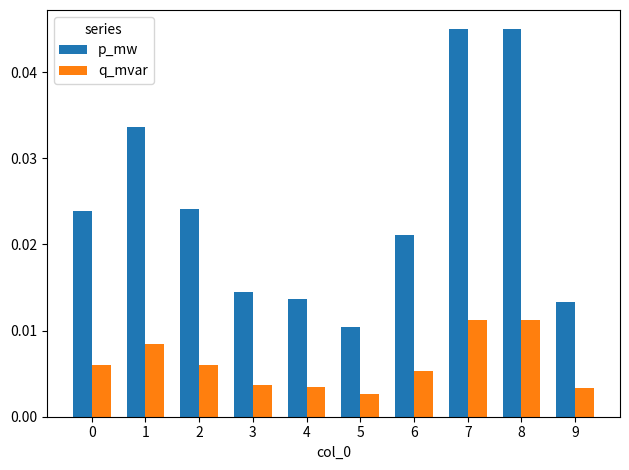

Which series changed the most between 8 and 9?

p_mw